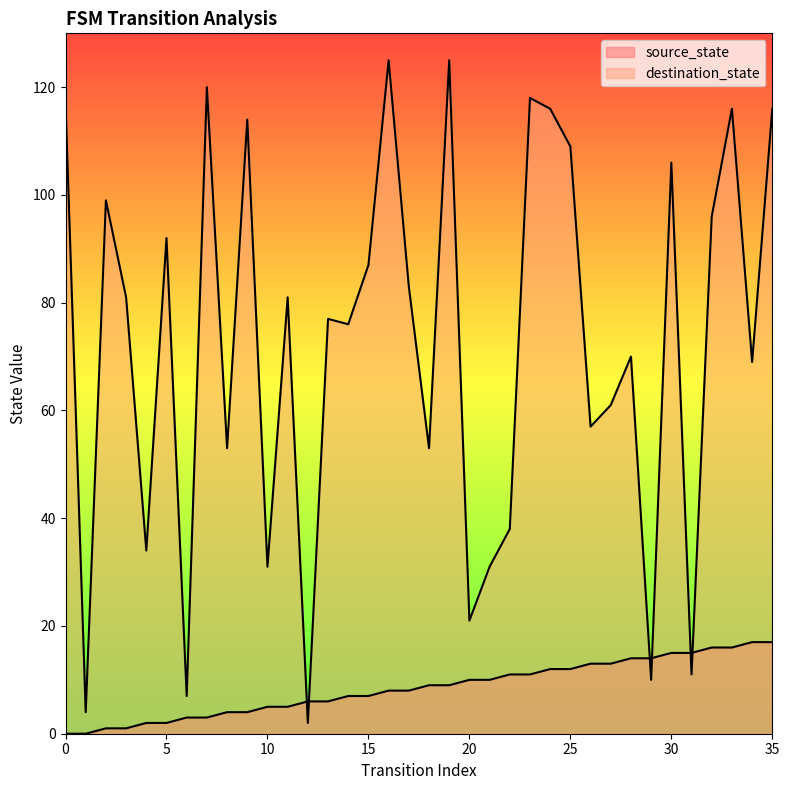

At which category is the sum across all series the highest?

19